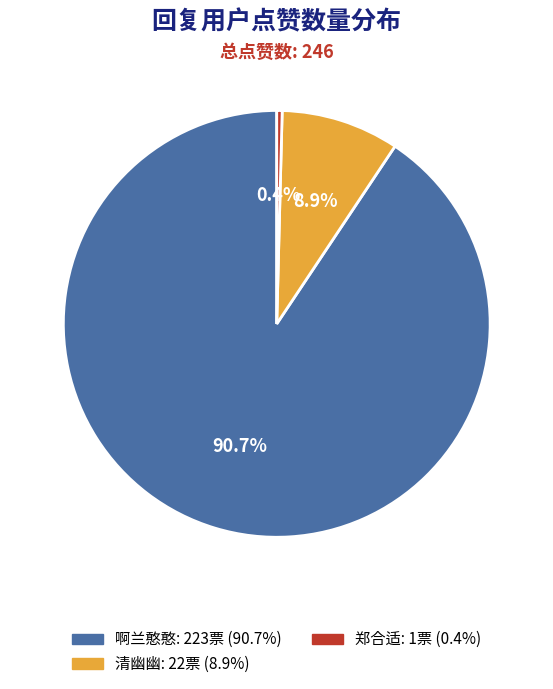

Is there any slice that represents more than half of the pie?

Yes